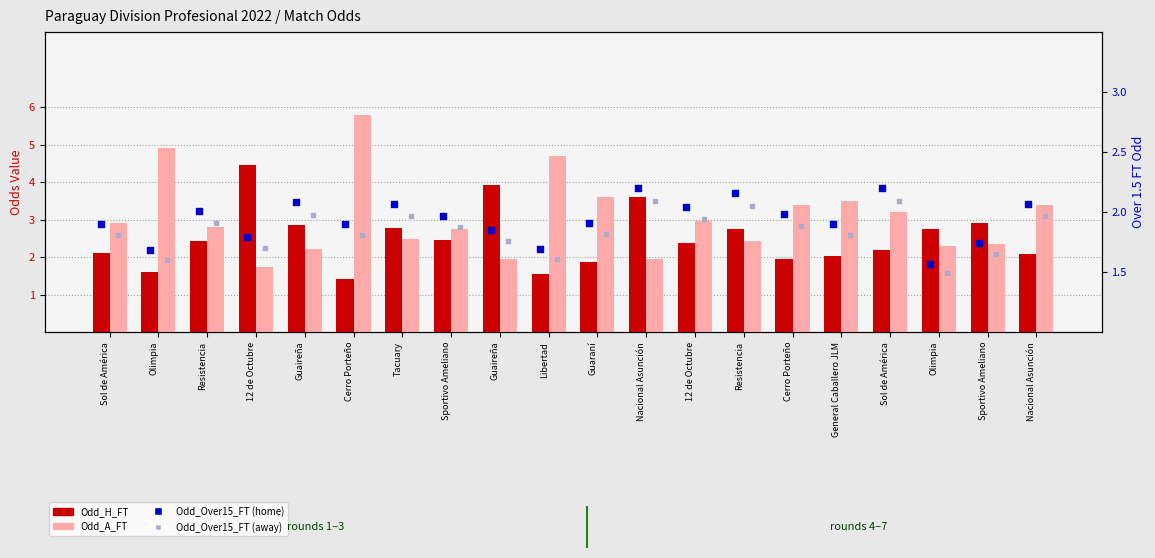

Which series has the largest Y range (max minus min)?

Odd_A_FT